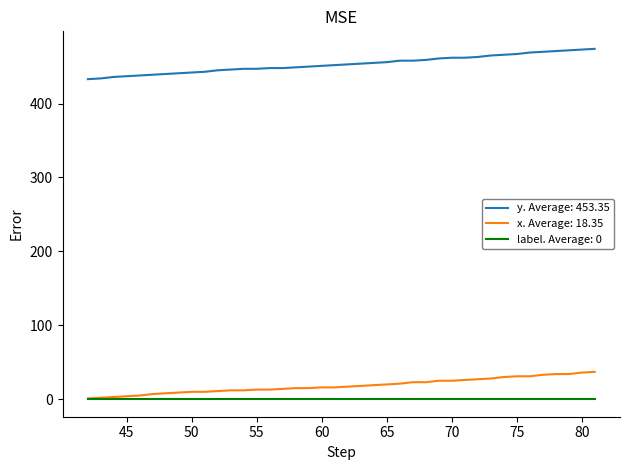

What is the maximum value shown in the chart?

474